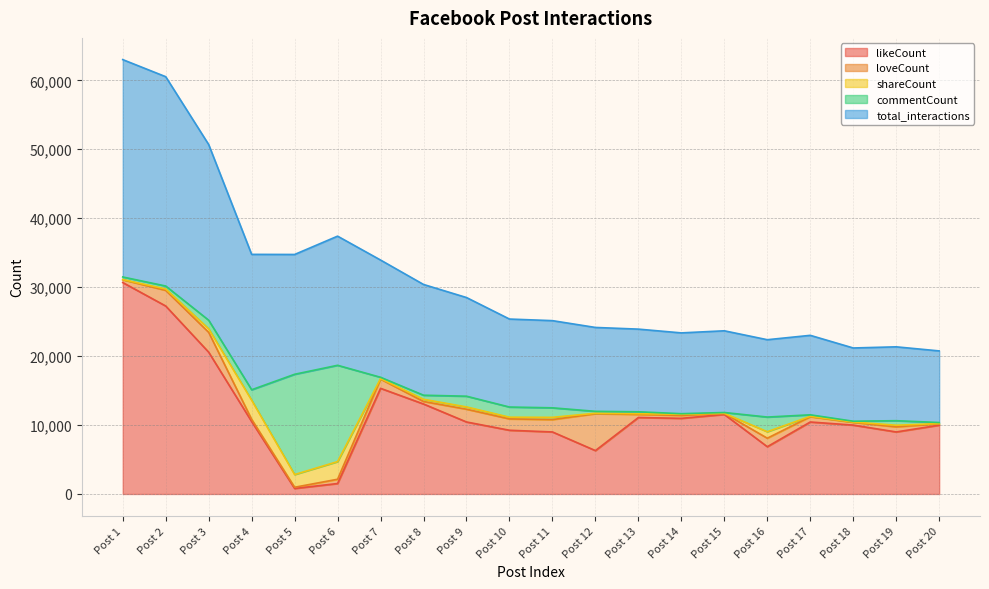

How many series are shown in this chart?

5